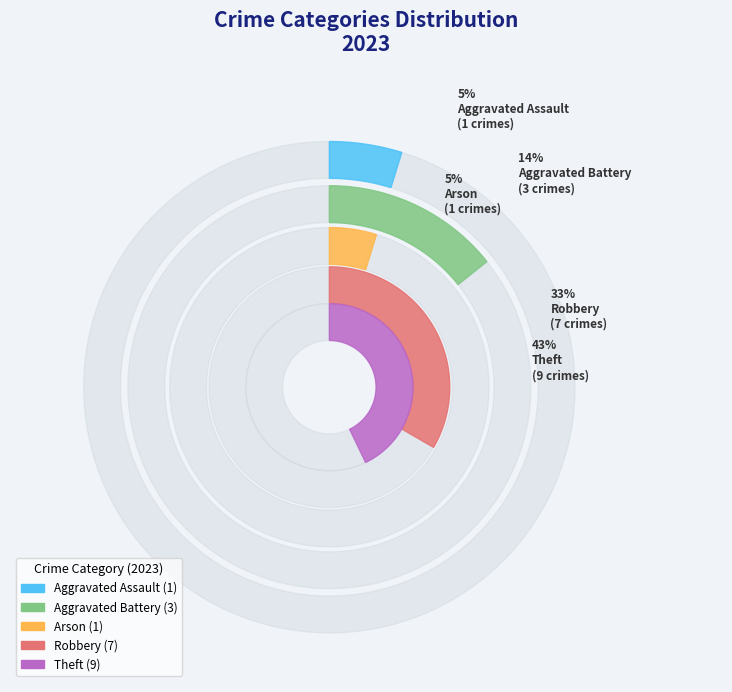

How many segments does this pie chart have?

5